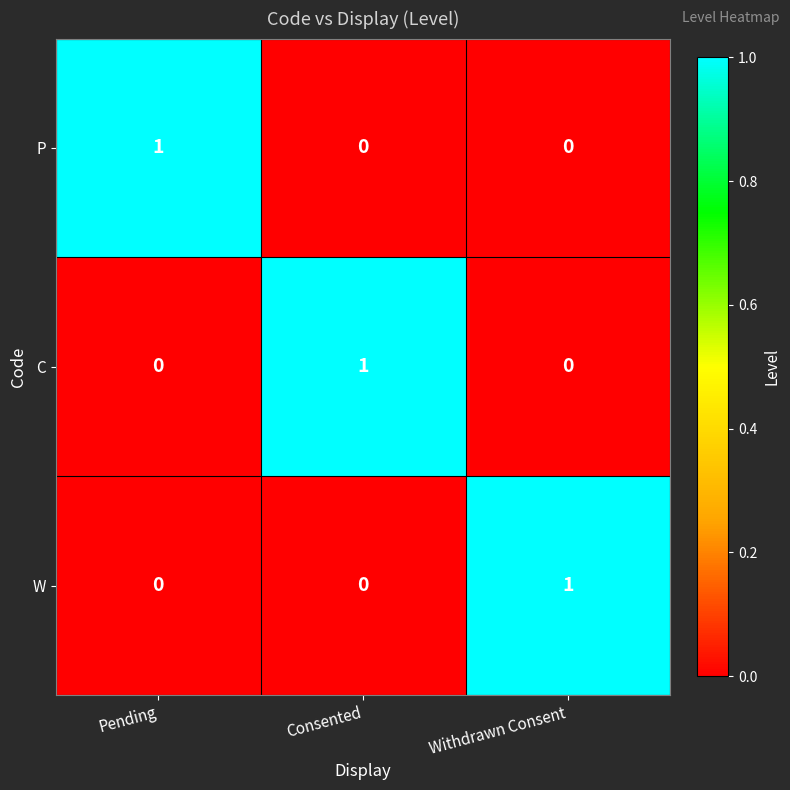

True or false: C has a value of 1 at Consented.

True